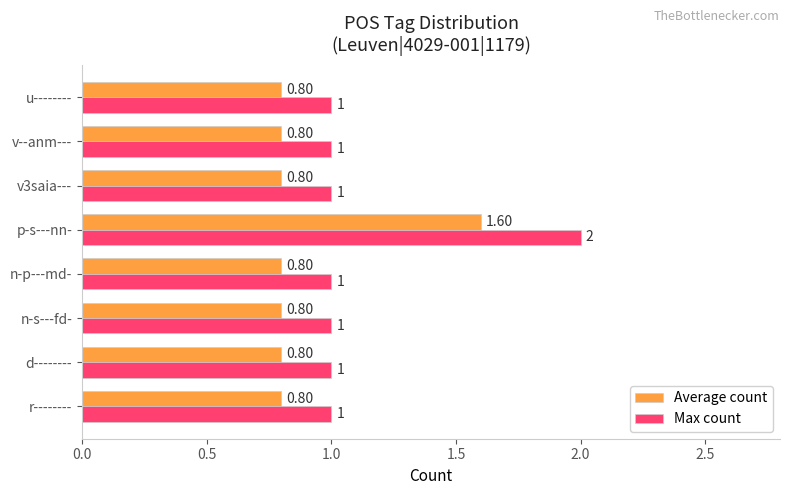

At which category is the sum across all series the highest?

p-s---nn-